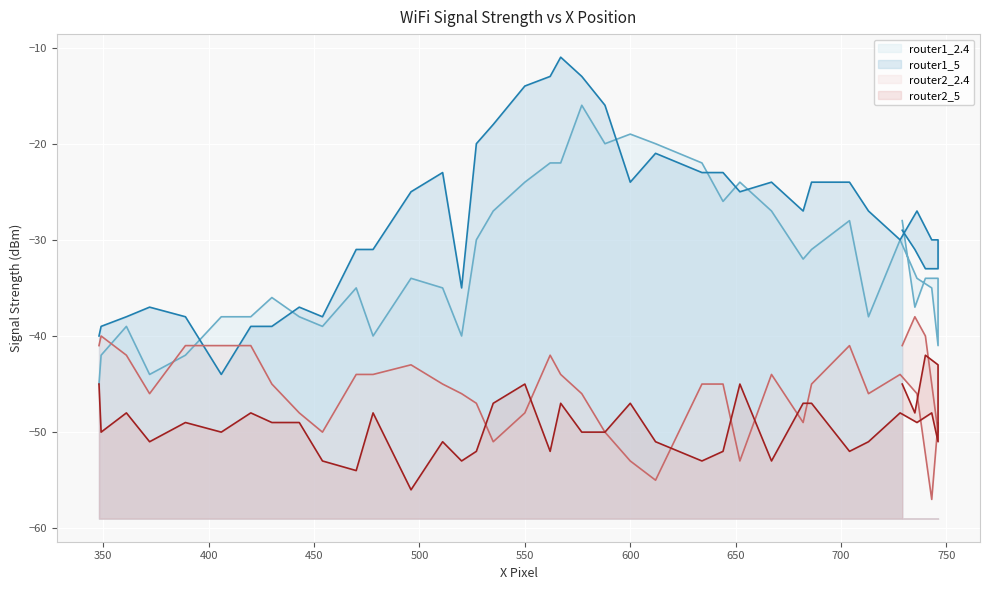

What is the maximum value shown in the chart?

-11